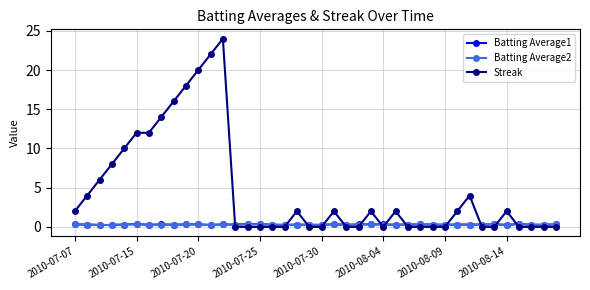

Which series has the largest total across all categories?

Streak